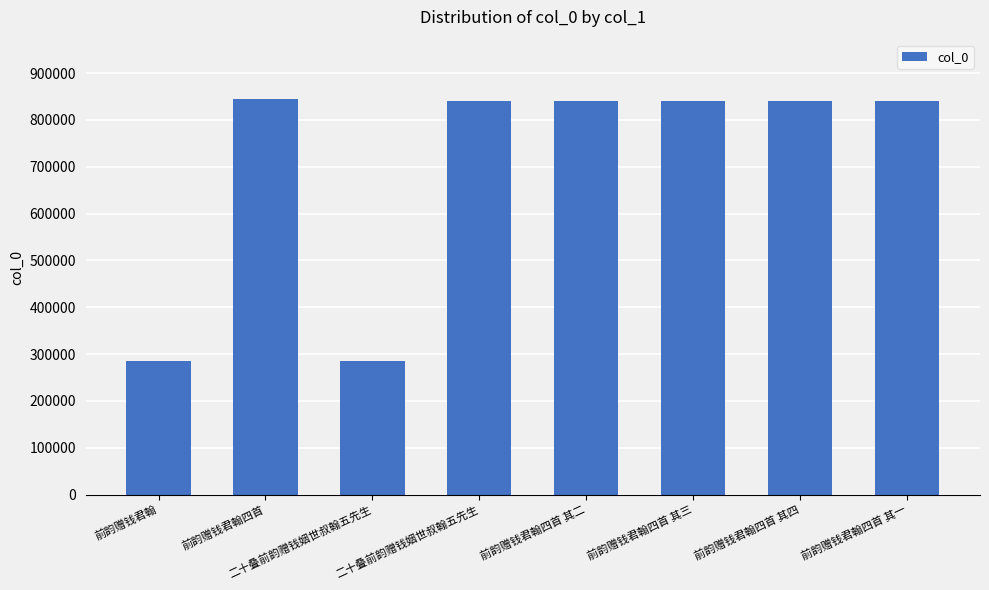

What is the difference between the values at 二十叠前韵赠钱姻世叔翰五先生 and 前韵赠钱君翰?

555419